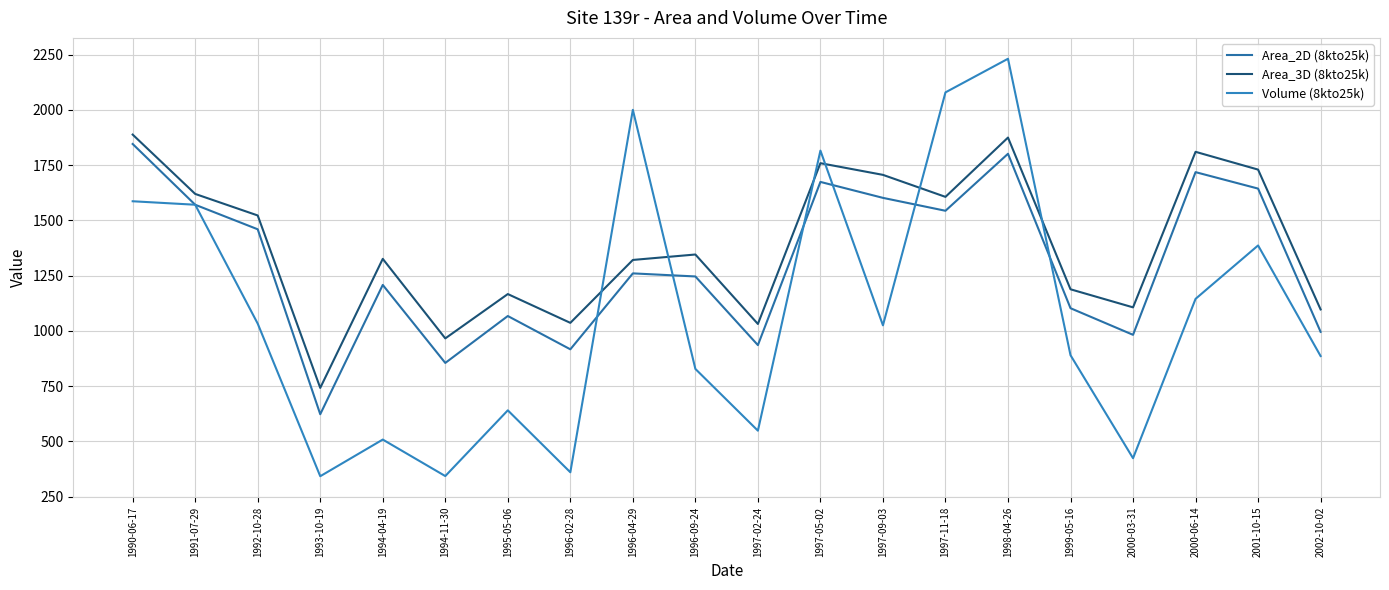

Reading left to right, extract all data points from this chart.

Area_2D (8kto25k): 1990-06-17=1846.1	1991-07-29=1571.2	1992-10-28=1460.1	1993-10-19=623.1	1994-04-19=1208.3	1994-11-30=855.3	1995-05-06=1067.6	1996-02-28=916.9	1996-04-29=1260.6	1996-09-24=1246.6	1997-02-24=935.9	1997-05-02=1674.5	1997-09-03=1602.3	1997-11-18=1543.9	1998-04-26=1801.9	1999-05-16=1103.0	2000-03-31=982.5	2000-06-14=1718.7	2001-10-15=1644.3	2002-10-02=996.0
Area_3D (8kto25k): 1990-06-17=1888.7	1991-07-29=1620.1	1992-10-28=1522.7	1993-10-19=742.3	1994-04-19=1326.3	1994-11-30=966.4	1995-05-06=1167.0	1996-02-28=1036.7	1996-04-29=1321.4	1996-09-24=1346.0	1997-02-24=1031.6	1997-05-02=1759.3	1997-09-03=1706.4	1997-11-18=1606.8	1998-04-26=1875.2	1999-05-16=1188.6	2000-03-31=1106.8	2000-06-14=1810.7	2001-10-15=1730.3	2002-10-02=1097.4
Volume (8kto25k): 1990-06-17=1586.9	1991-07-29=1571.2	1992-10-28=1033.1	1993-10-19=342.6	1994-04-19=508.5	1994-11-30=343.3	1995-05-06=640.8	1996-02-28=360.5	1996-04-29=2000.7	1996-09-24=828.3	1997-02-24=548.7	1997-05-02=1816.1	1997-09-03=1025.4	1997-11-18=2079.7	1998-04-26=2231.8	1999-05-16=890.2	2000-03-31=424.1	2000-06-14=1145.2	2001-10-15=1387.0	2002-10-02=886.5